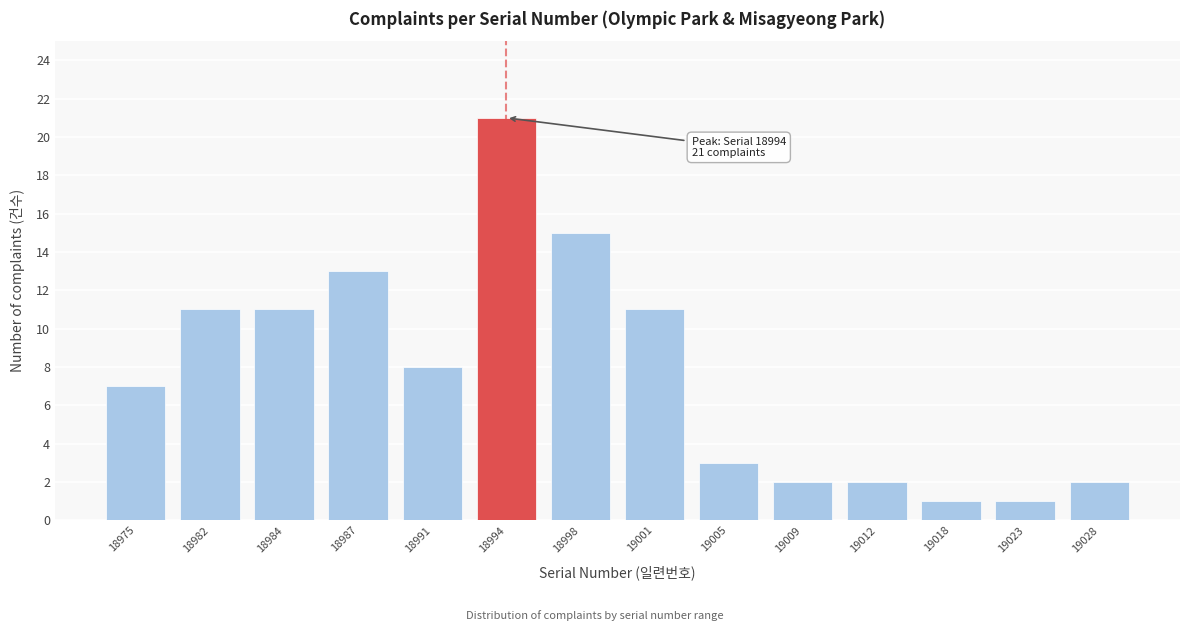

Reading left to right, transcribe all the data shown in this chart.

7	11	11	13	8	21	15	11	3	2	2	1	1	2